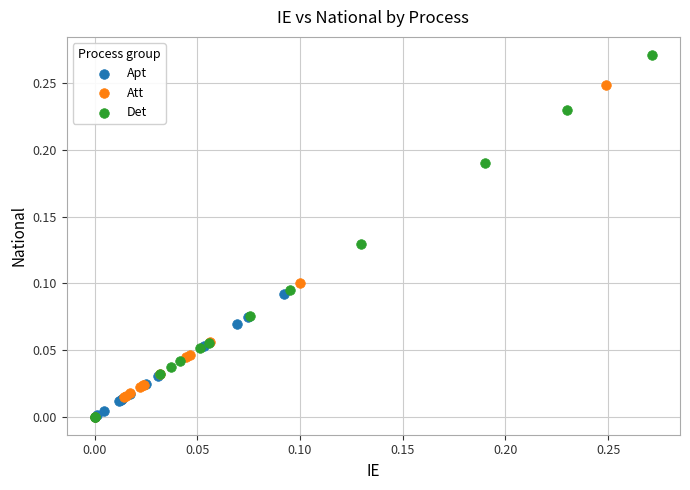

What are all the series names shown in the legend?

Apt, Att, Det